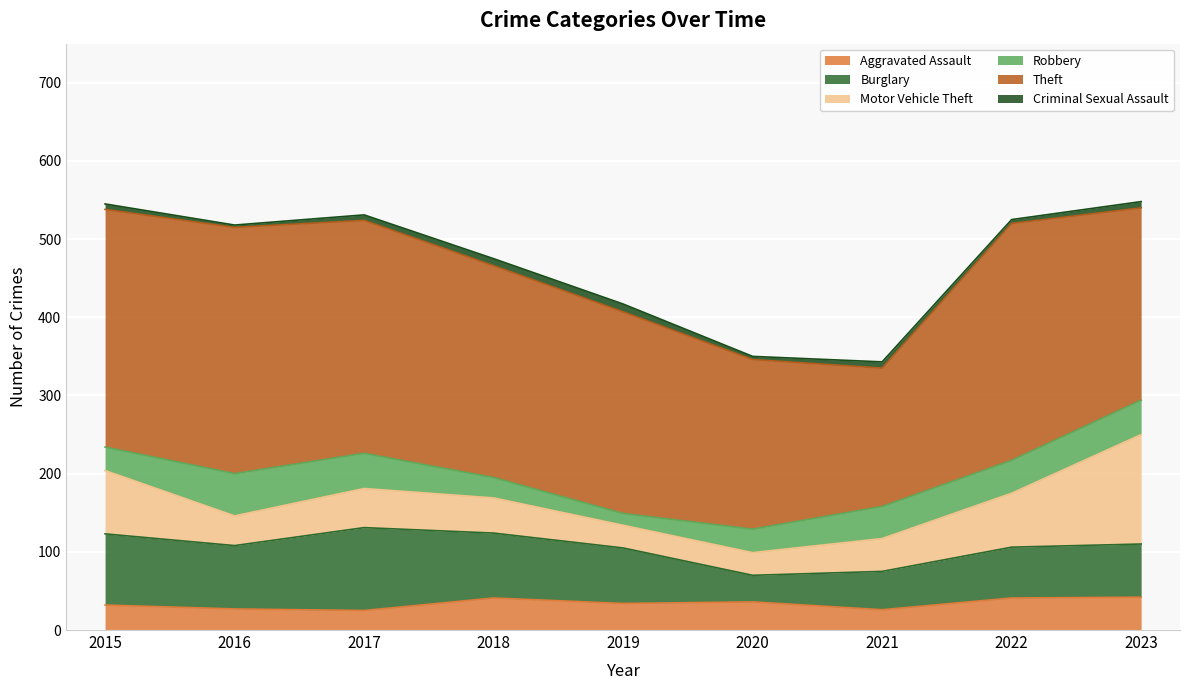

What is the value of the Robbery point at the 6th from the left?

30